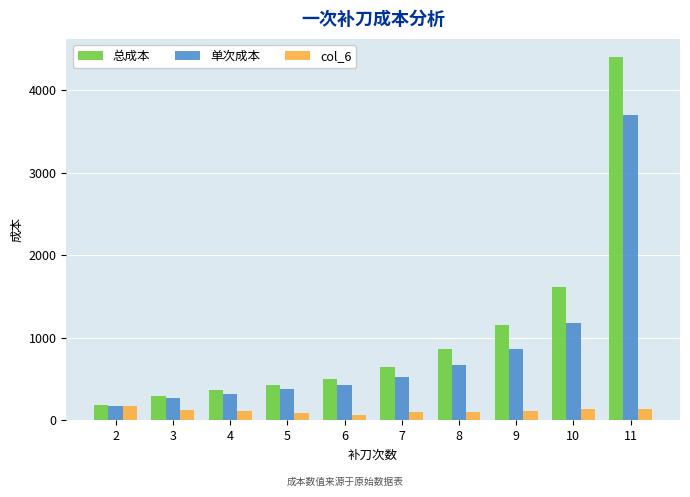

Are the bars grouped side by side (vs. stacked)?

Yes